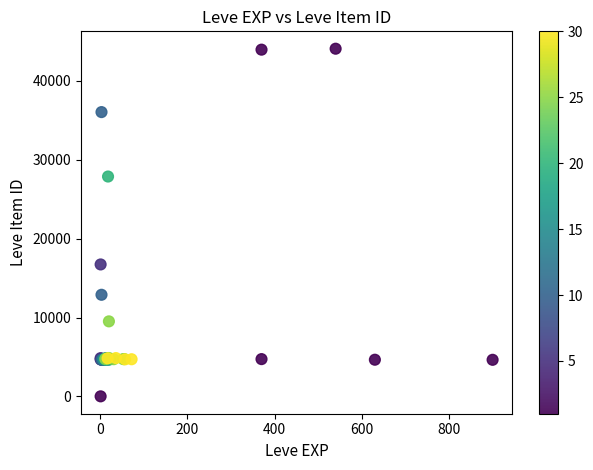

What Y value in the scatter plot is closest to 22050?

16734